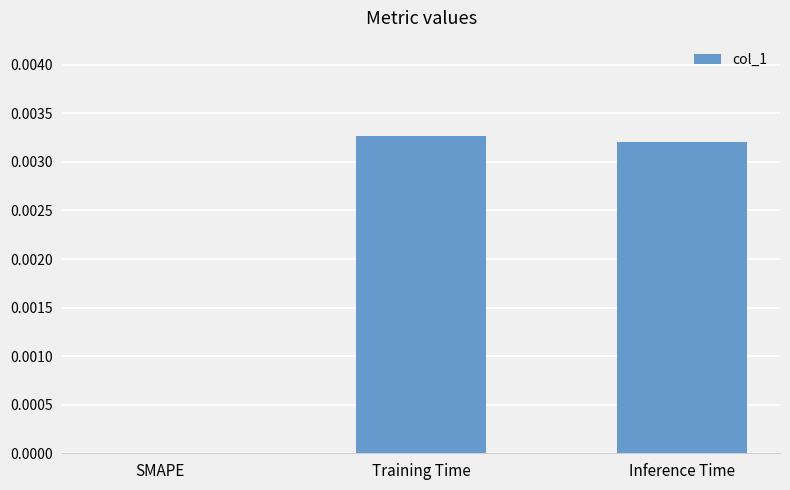

Between Inference Time and SMAPE, which is larger?

Inference Time